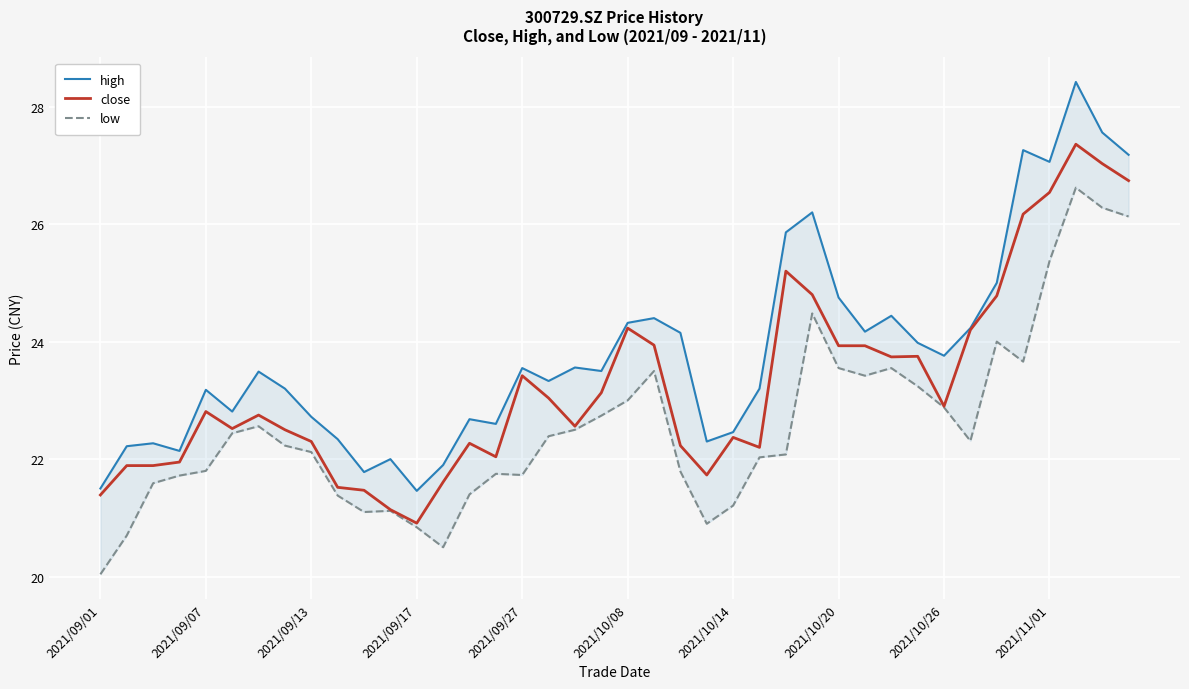

True or false: close and high cross at least once.

False